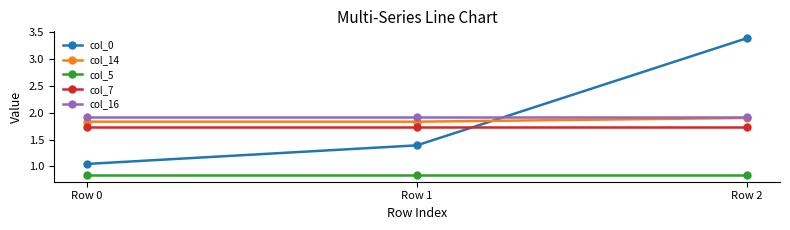

What are all the series names shown in the legend?

col_0, col_14, col_5, col_7, col_16